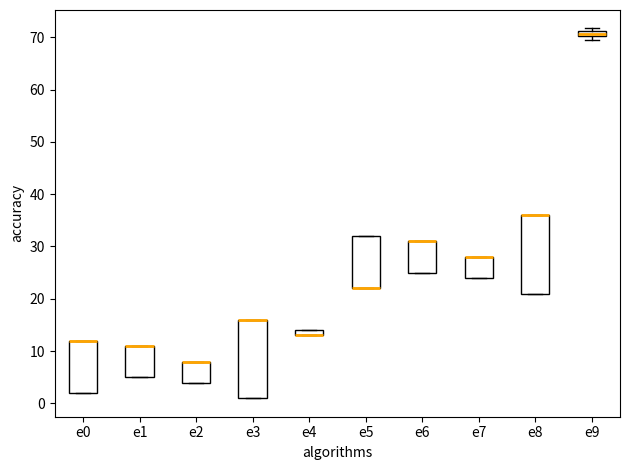

Where is the lower edge of the box for e4 on the y-axis? The values are not printed on the chart, so give them approximately, as read against the axis.

13